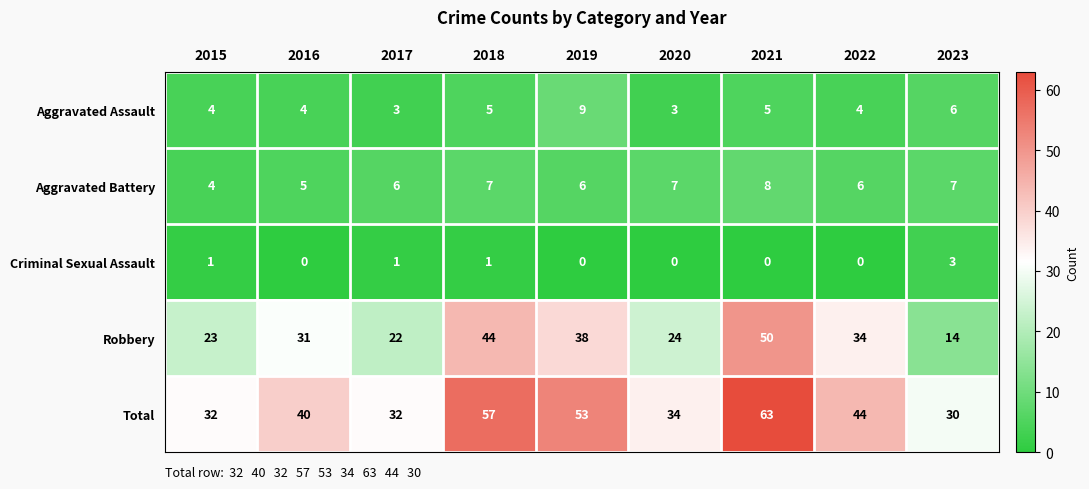

Is the value of Aggravated Assault at 2023 greater than the value of Total at 2022?

No